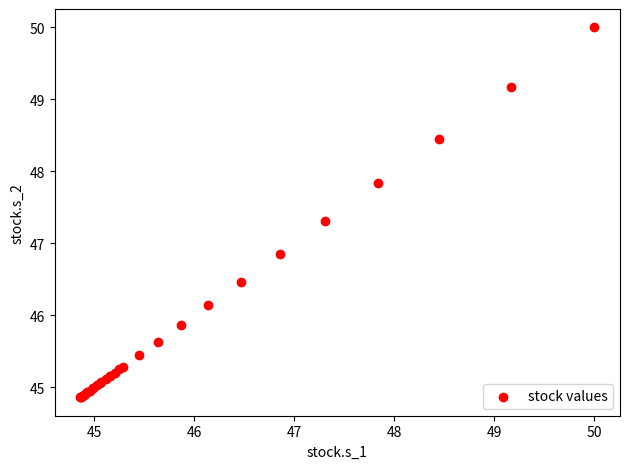

What Y value in the scatter plot is closest to 47?

46.9